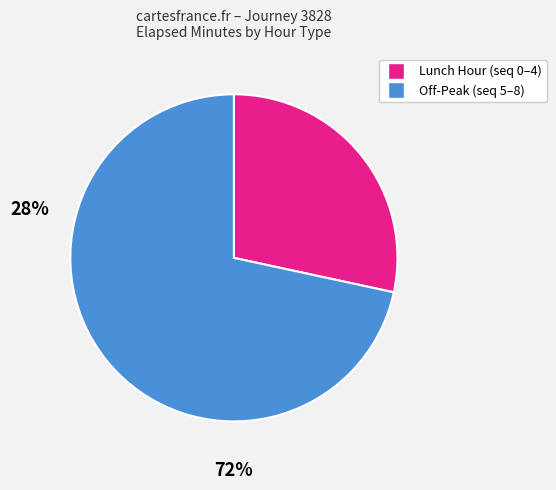

Which category has the biggest portion of the pie?

Off-Peak (seq 5–8)